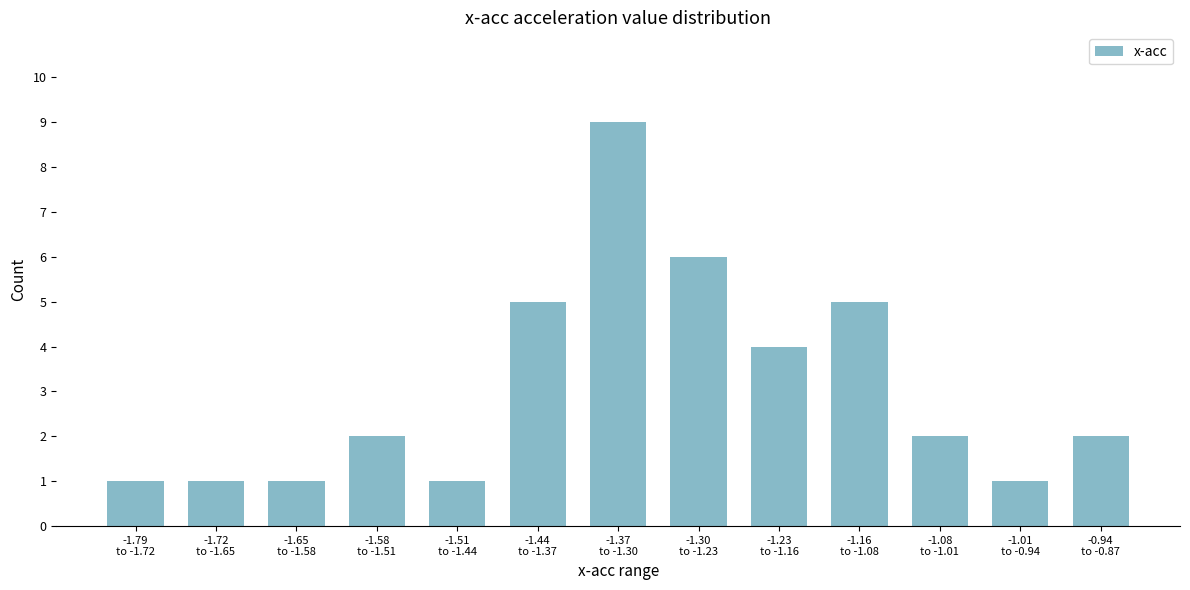

Reading left to right, what are all the values shown in this chart?

1	1	1	2	1	5	9	6	4	5	2	1	2